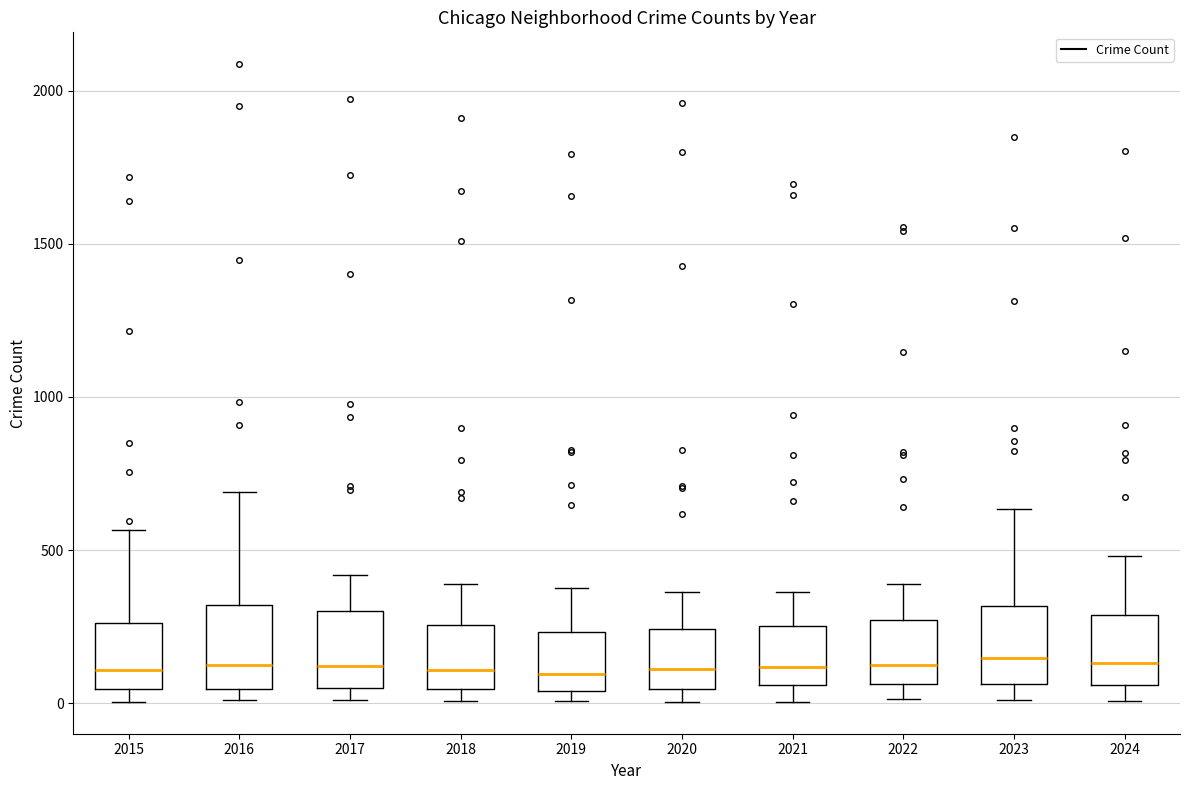

Where does the upper whisker of the box at x = 2018 end on the y-axis? The values are not printed on the chart, so give them approximately, as read against the axis.

400